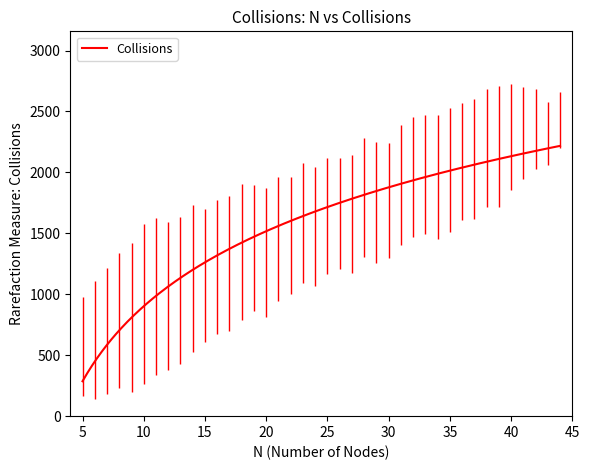

What is the greatest value displayed?

2217.9